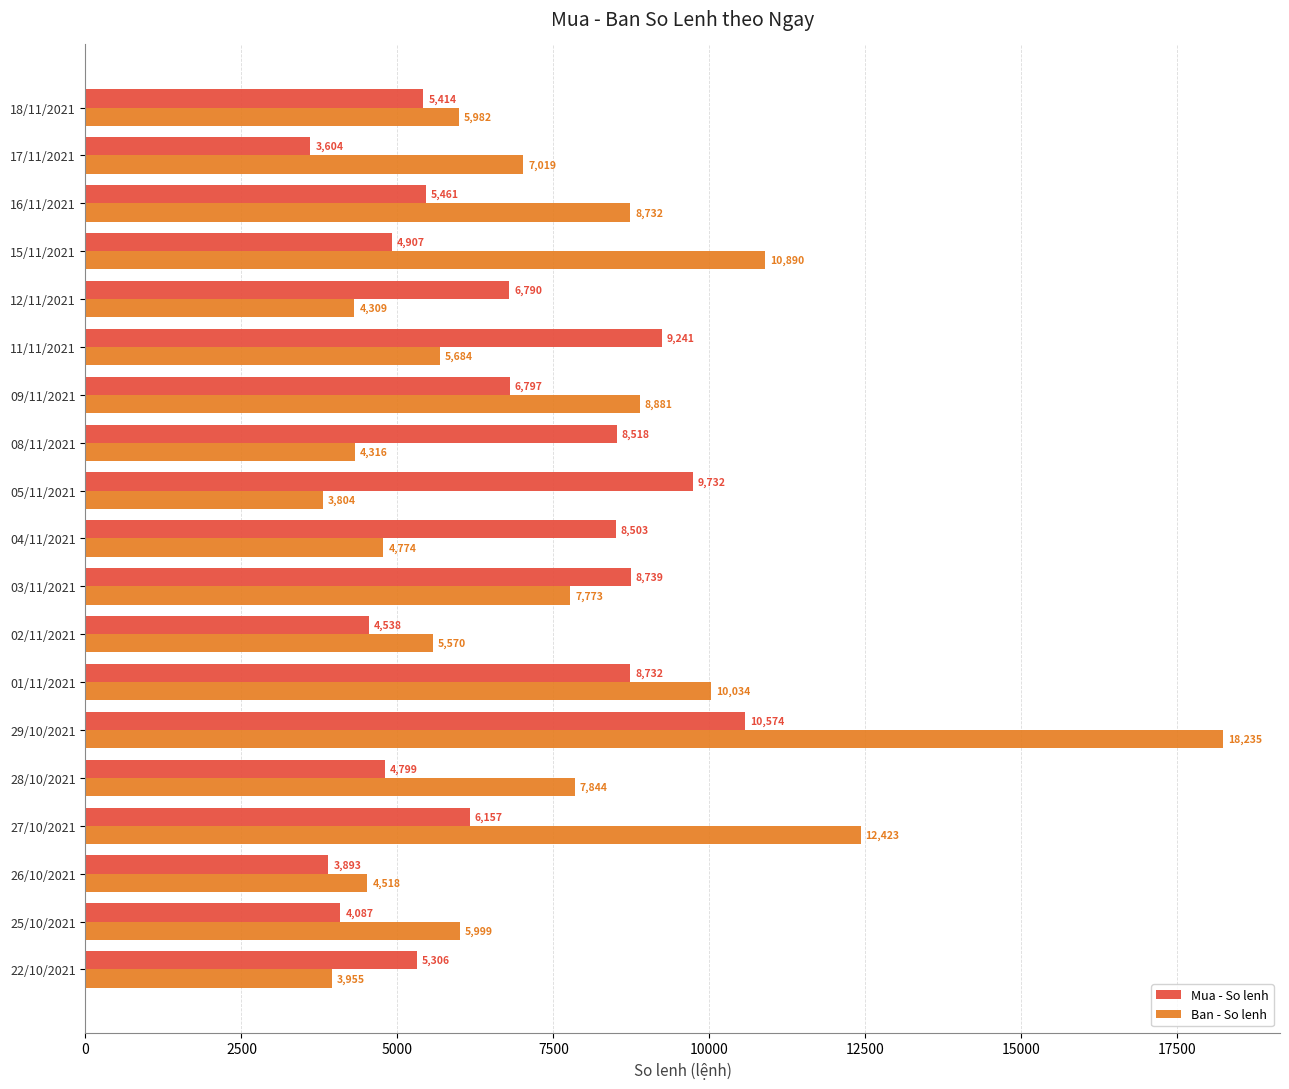

What are all the series names shown in the legend?

Mua - So lenh, Ban - So lenh